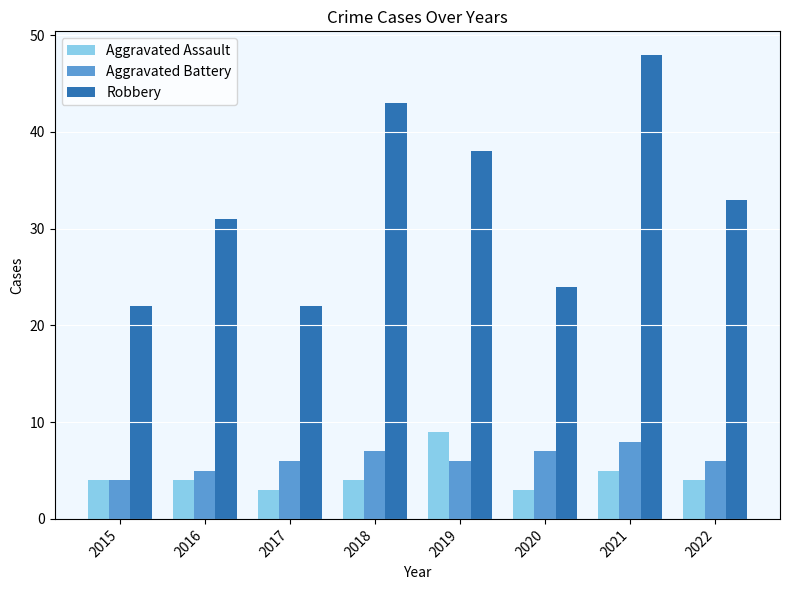

What is the difference between the highest and lowest values at 2017?

19